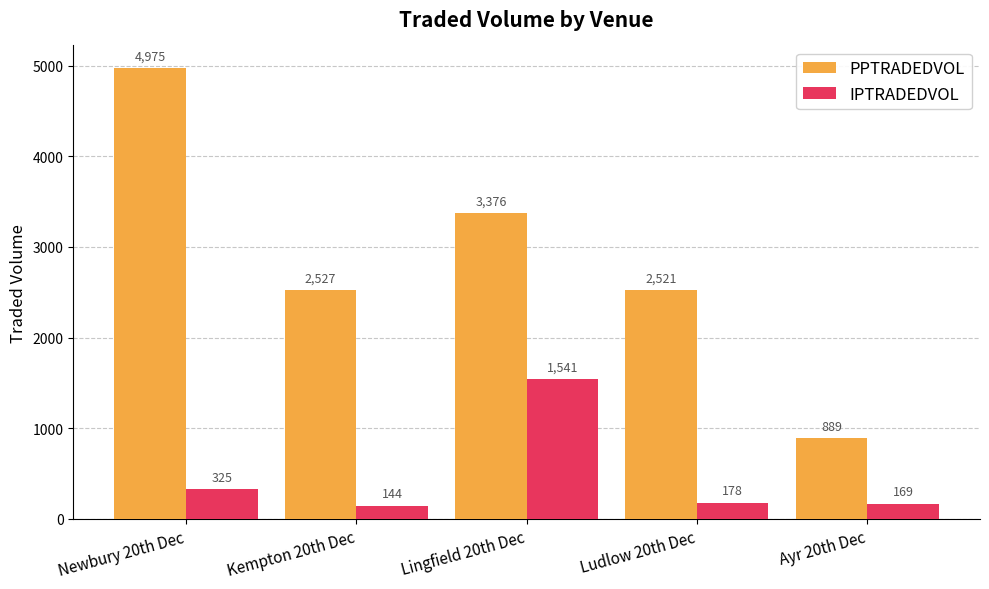

Is it true that PPTRADEDVOL equals 565.4 at Ludlow 20th Dec?

False